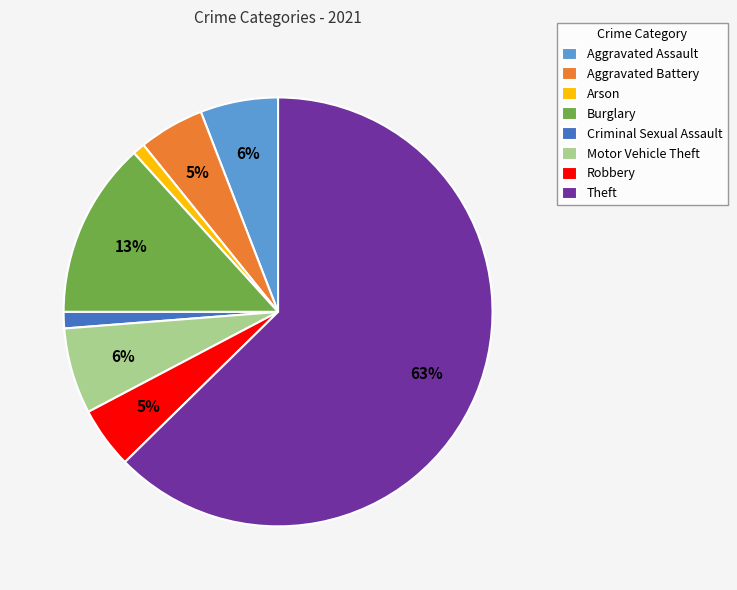

The Arson slice represents 1% of the pie. True or false?

True